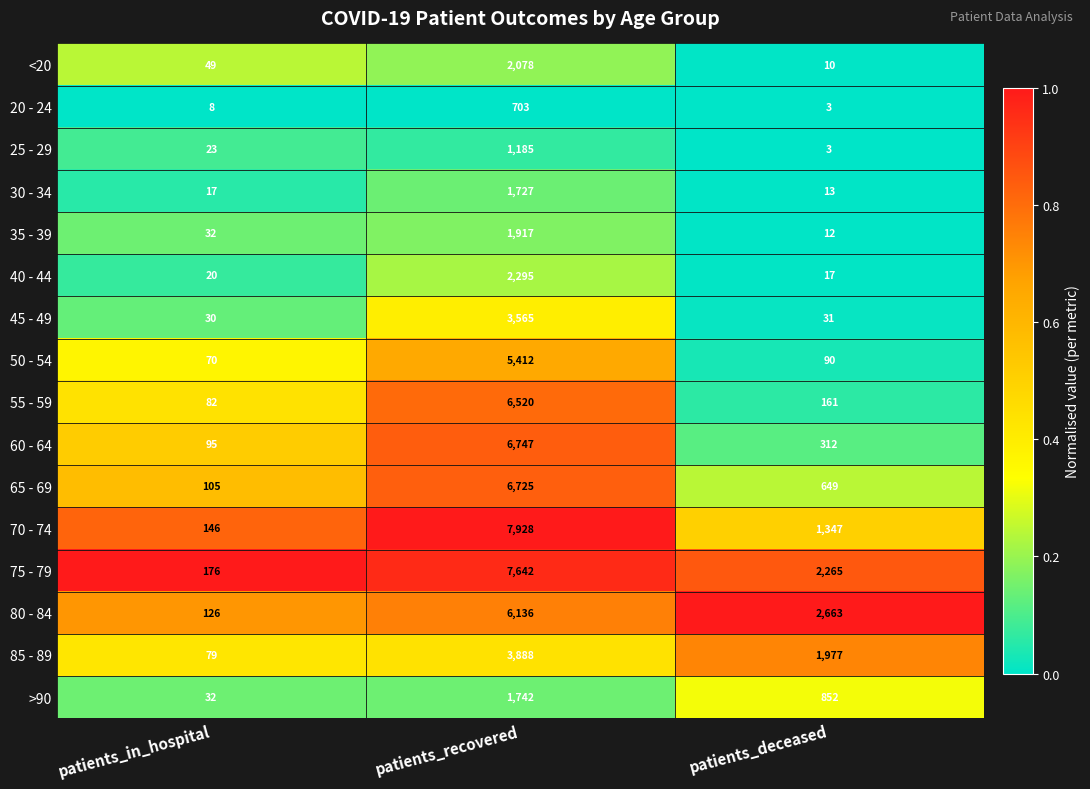

What is the greatest value displayed?

7928